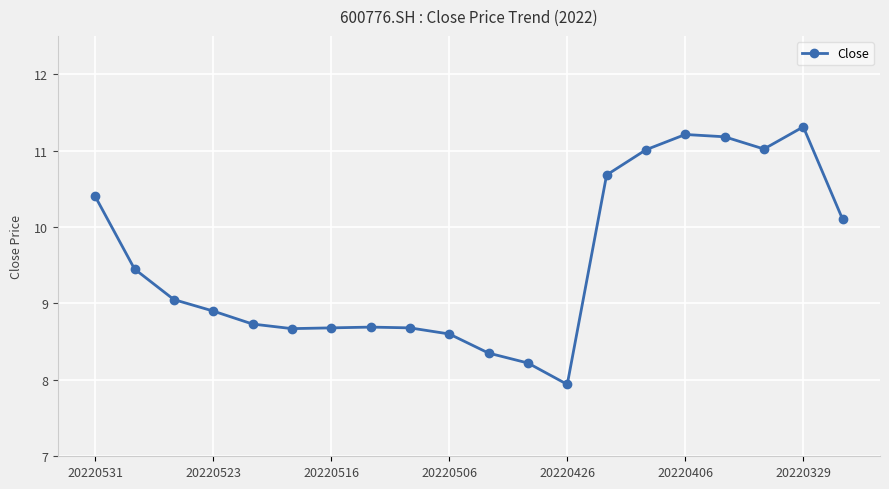

What is the greatest value displayed?

11.3